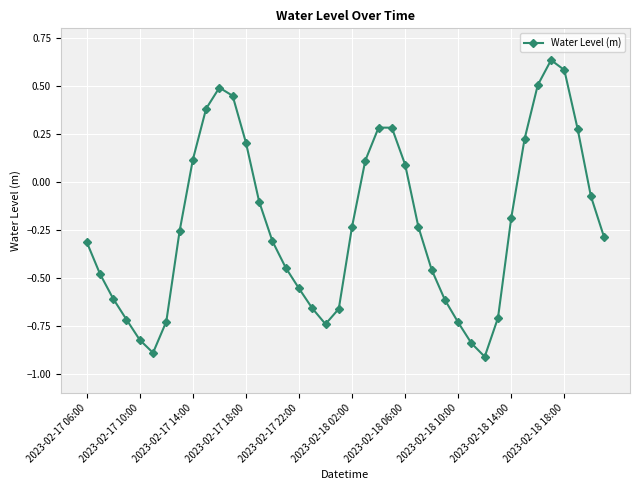

True or false: there are more than 0 points higher than both neighbors.

True